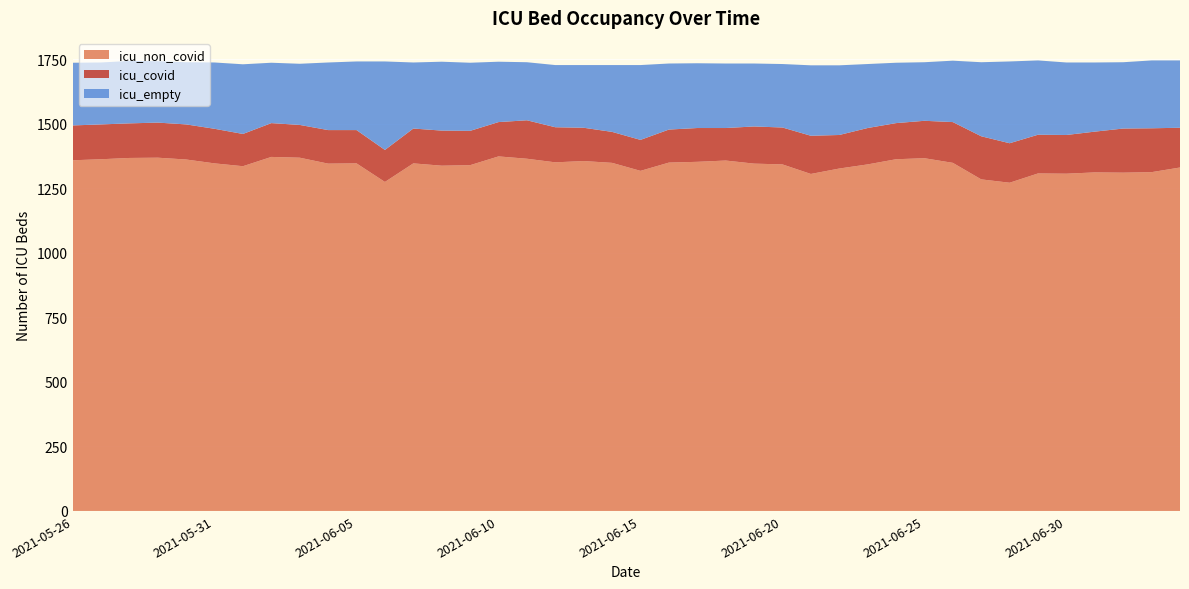

Reading left to right, transcribe all the data shown in this chart.

icu_non_covid: 1359	1363	1368	1369	1362	1347	1336	1372	1369	1346	1347	1275	1347	1338	1340	1374	1365	1351	1356	1349	1318	1350	1353	1358	1346	1343	1306	1327	1343	1363	1367	1349	1285	1272	1308	1307	1312	1311	1313	1331
icu_covid: 135	135	134	136	136	134	125	131	127	130	129	124	135	136	133	133	149	136	129	120	120	128	131	126	144	143	148	130	141	140	145	158	167	153	150	150	158	171	170	154
icu_empty: 243	240	242	238	241	257	270	234	237	262	266	343	256	267	264	234	225	241	243	259	290	256	251	250	244	246	273	270	248	234	227	238	287	317	288	281	268	257	263	261